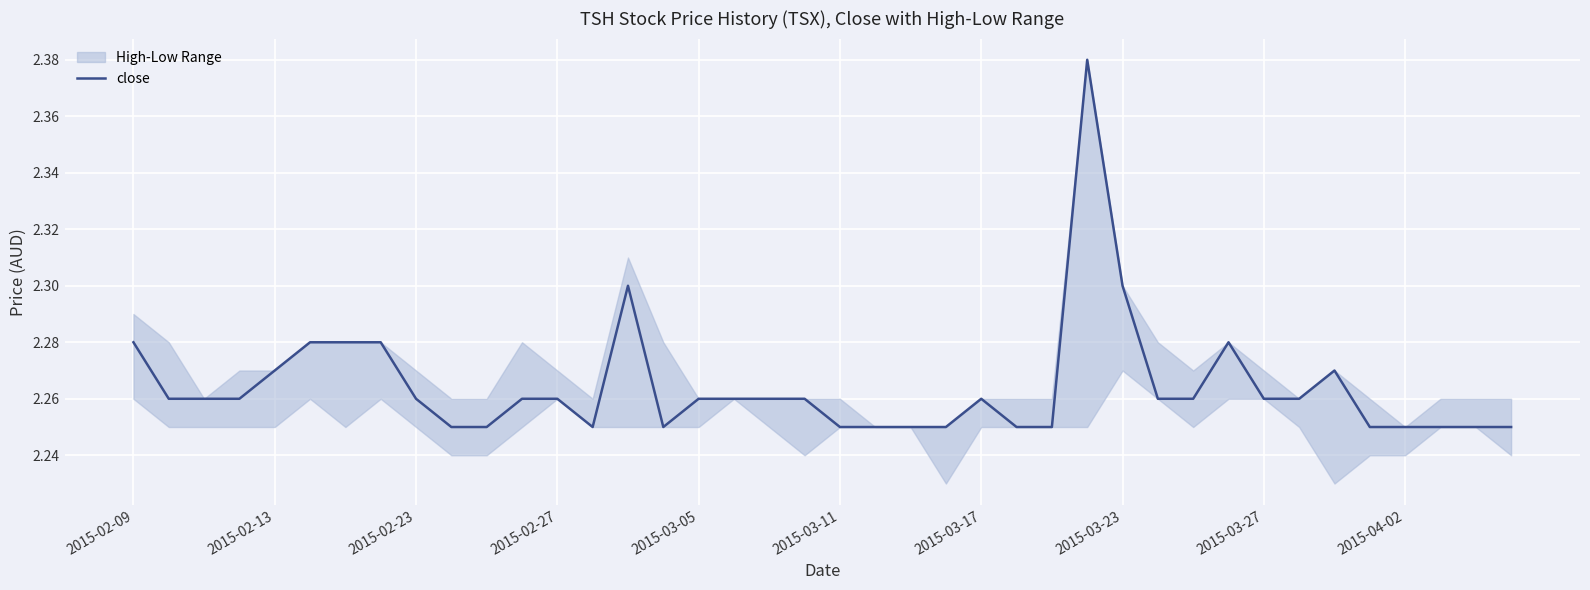

How many values are between 2 and 3?

40